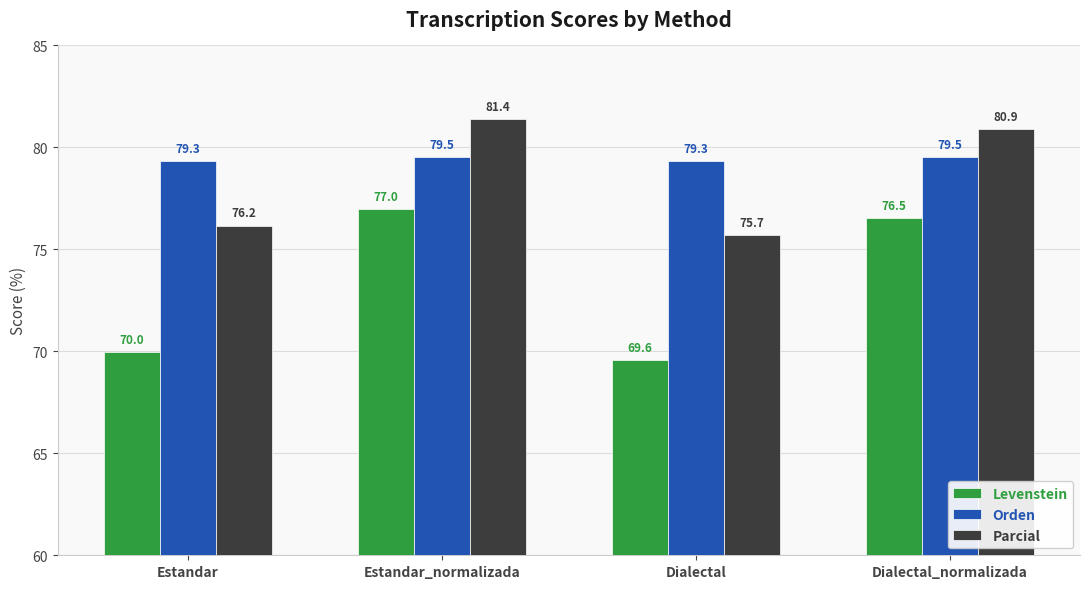

Read the Levenstein value at Estandar.

70.0